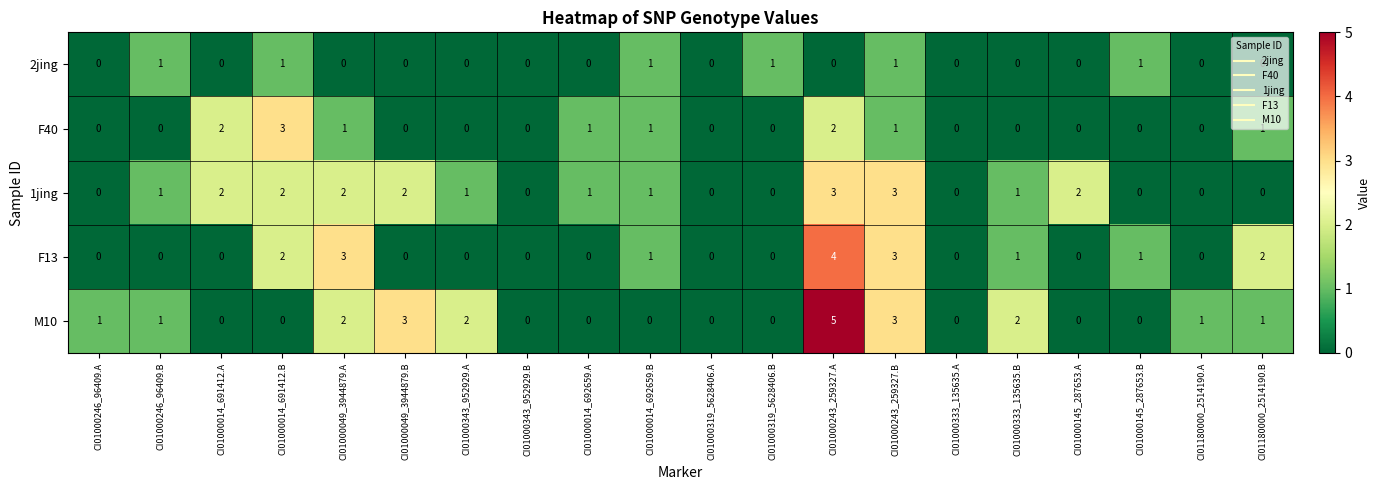

At which category is the sum across all series the highest?

CI01000243_259327.A